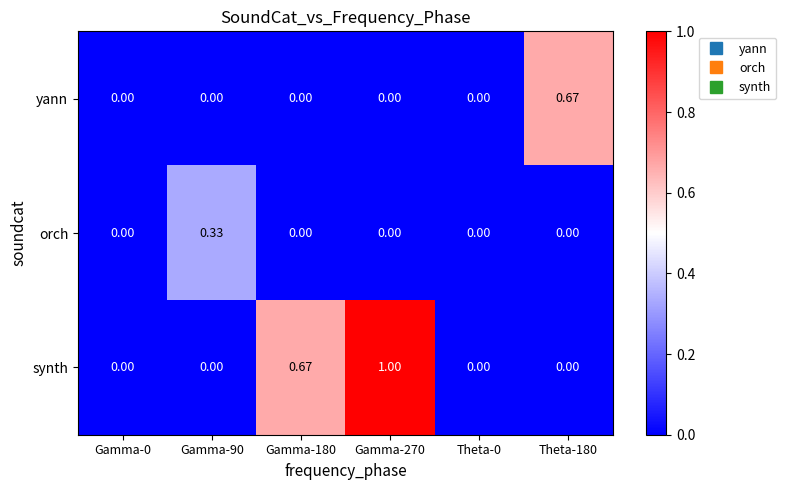

Rank the series by their maximum value, from highest to lowest.

synth, yann, orch